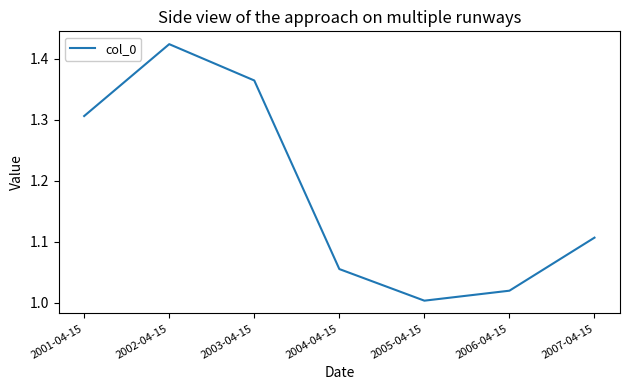

What position from the right is 2005-04-15?

3